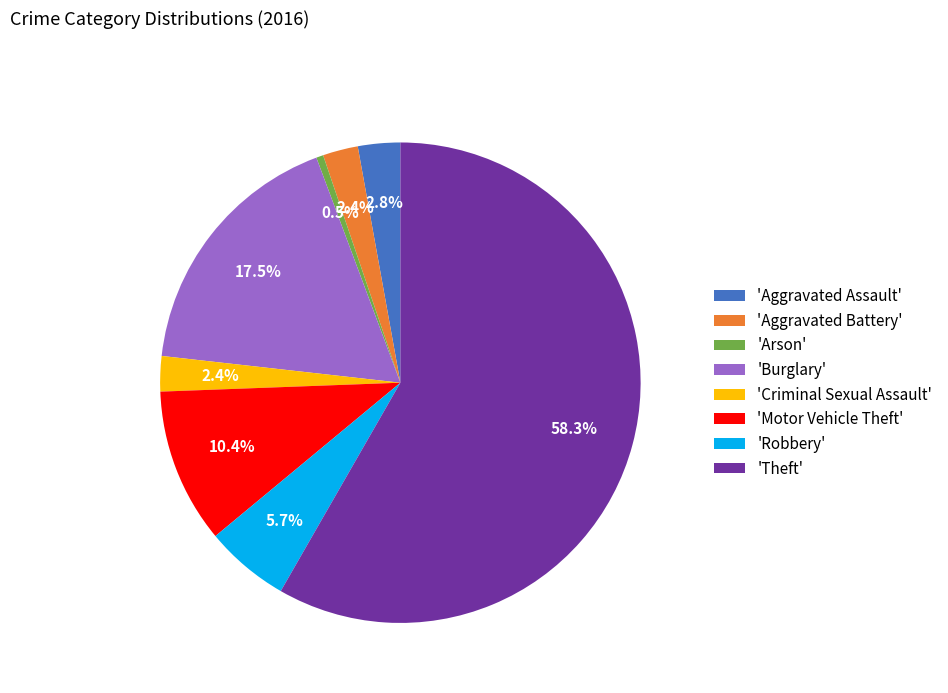

What is the smallest slice in the pie chart?

'Arson'